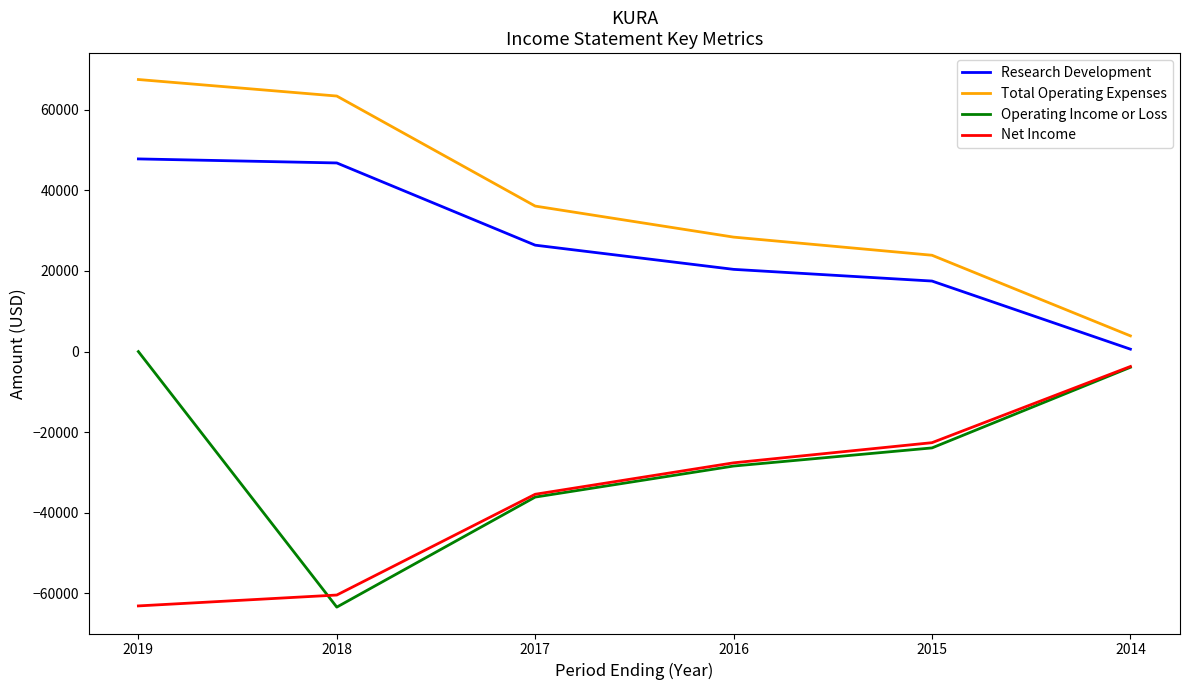

What is the total value across all series at 2016?

-7200